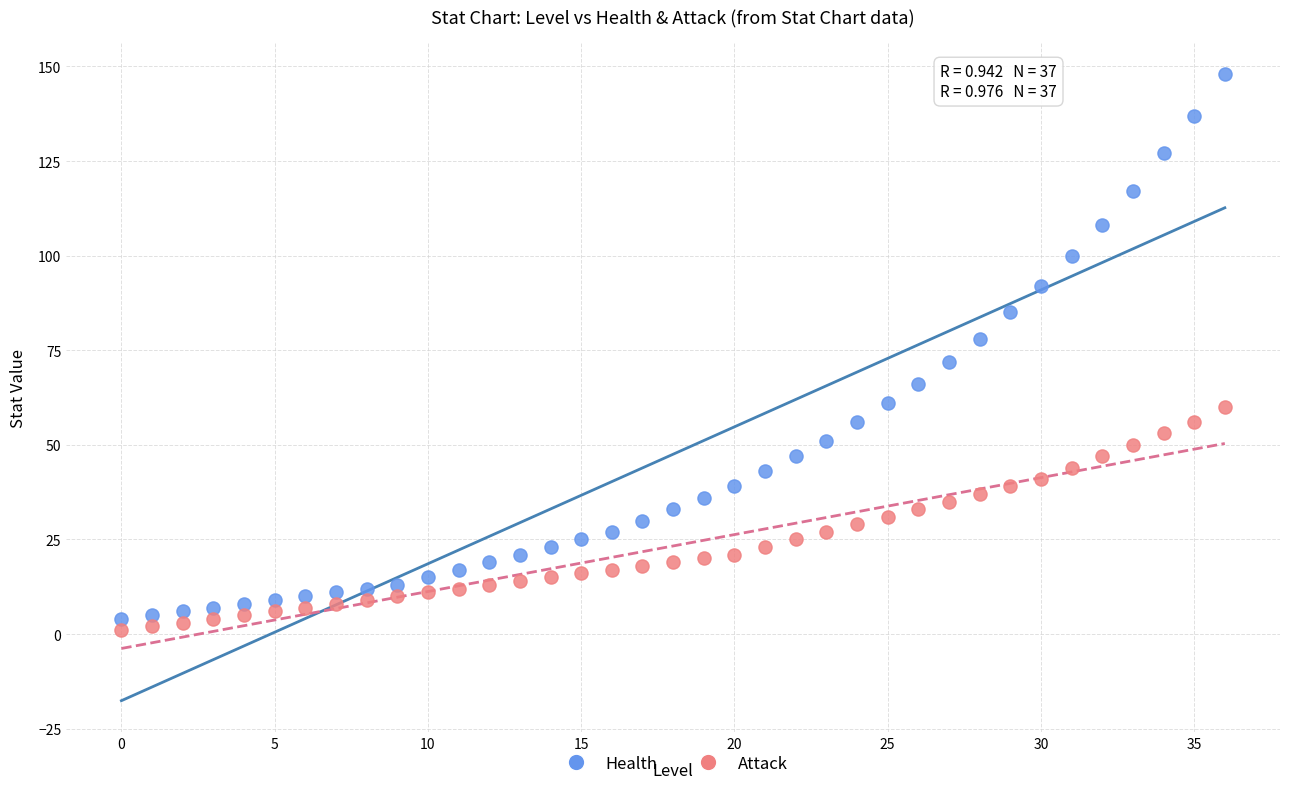

Which series reaches the minimum Y coordinate?

Attack